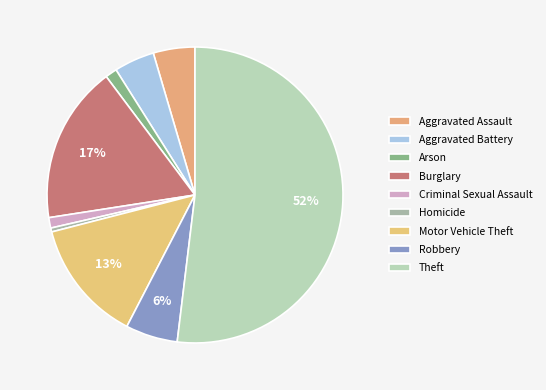

Does Theft account for over 50% of the chart?

Yes